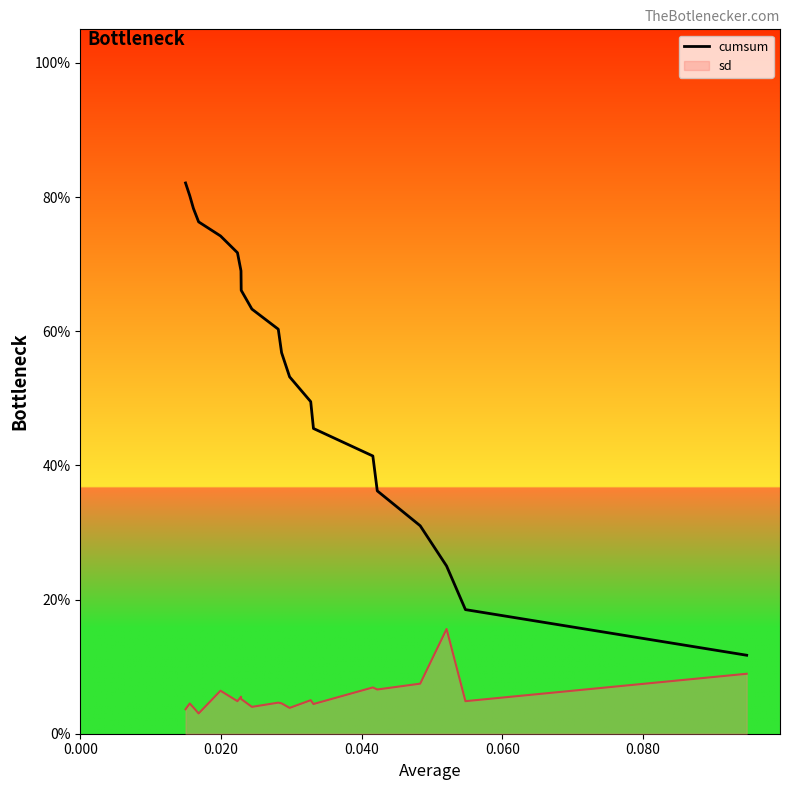

What are all the series names shown in the legend?

cumsum, sd